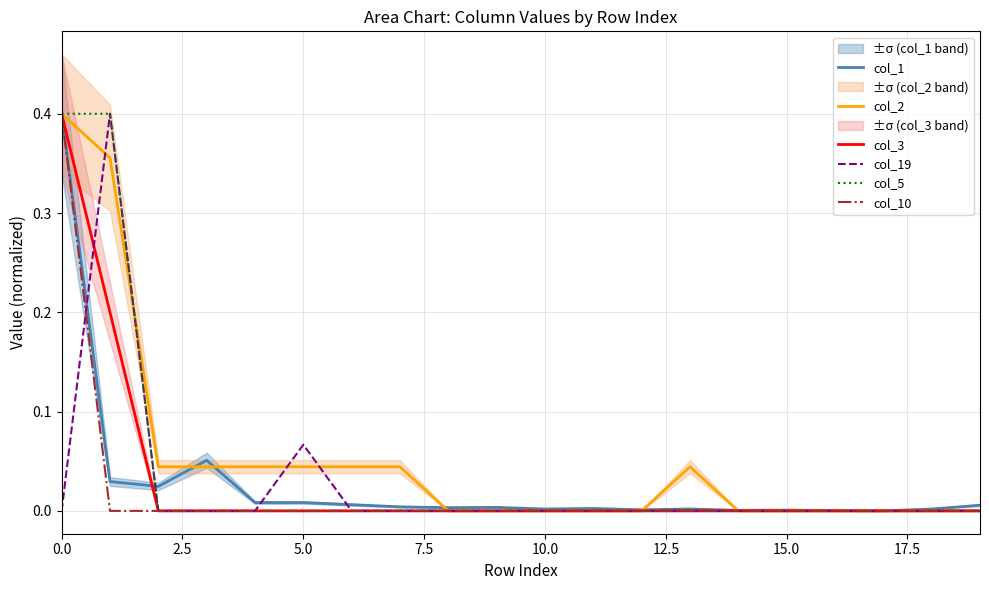

How many values in col_1 are above zero?

19